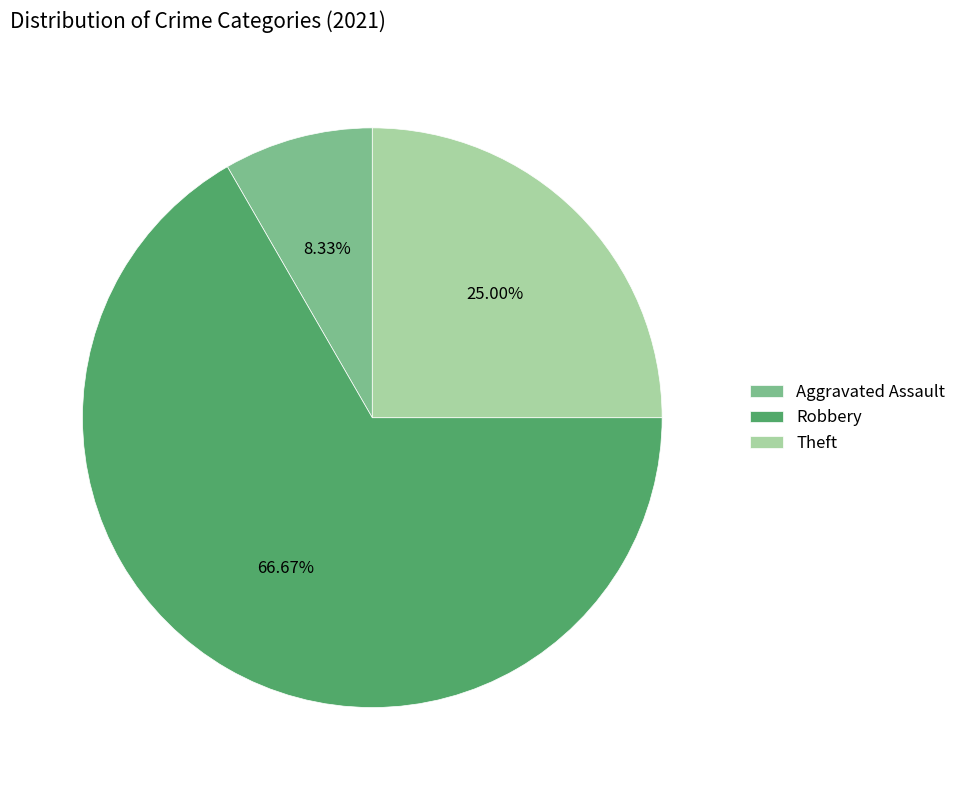

To the nearest percent, what is the combined percentage of Robbery and Aggravated Assault?

75%